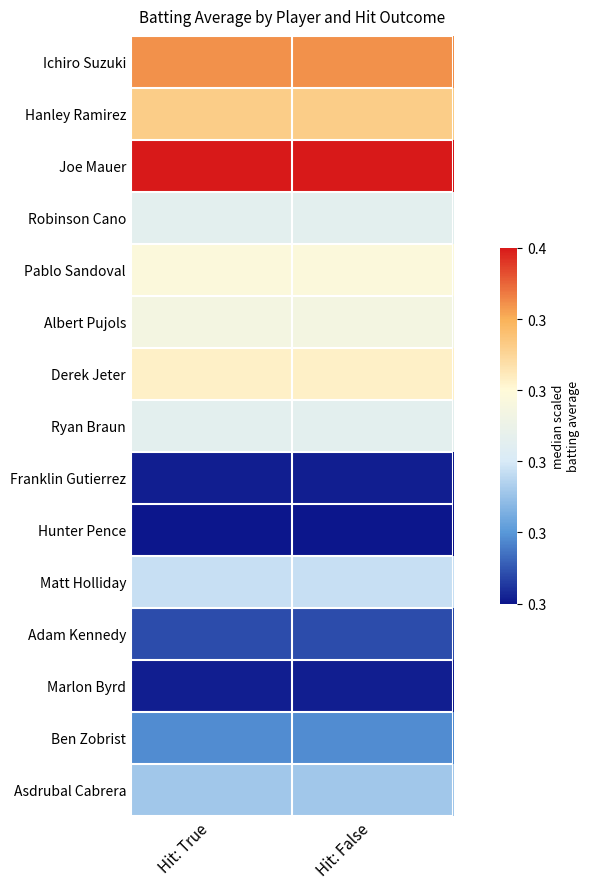

What is the spread (max minus min) of values at Hit: True?

1.0